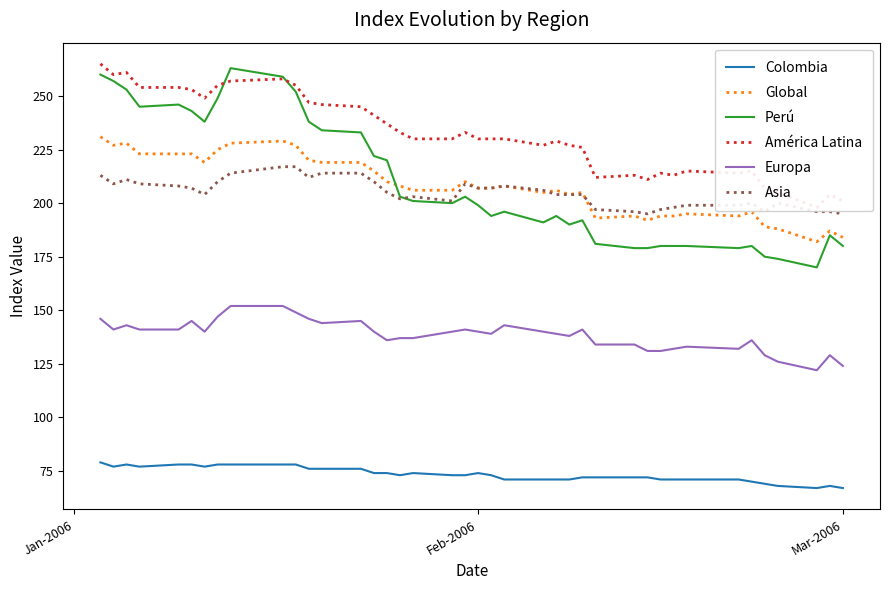

True or false: Europa and Global cross at least once.

False